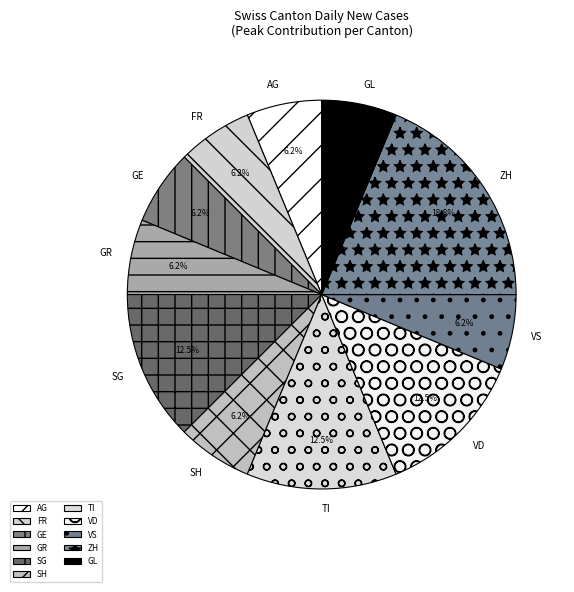

Combined, do FR and VS account for over 50%?

No